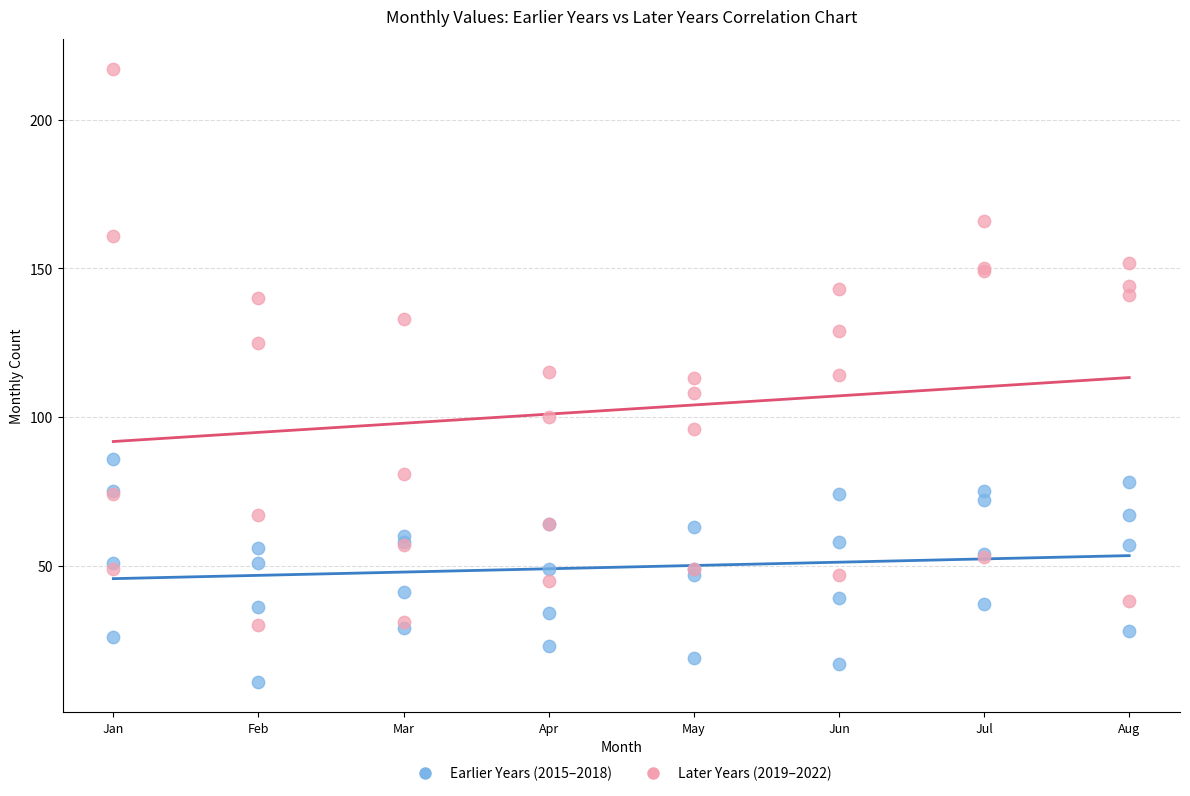

Which series contains the highest Y value?

Later Years (2019–2022)